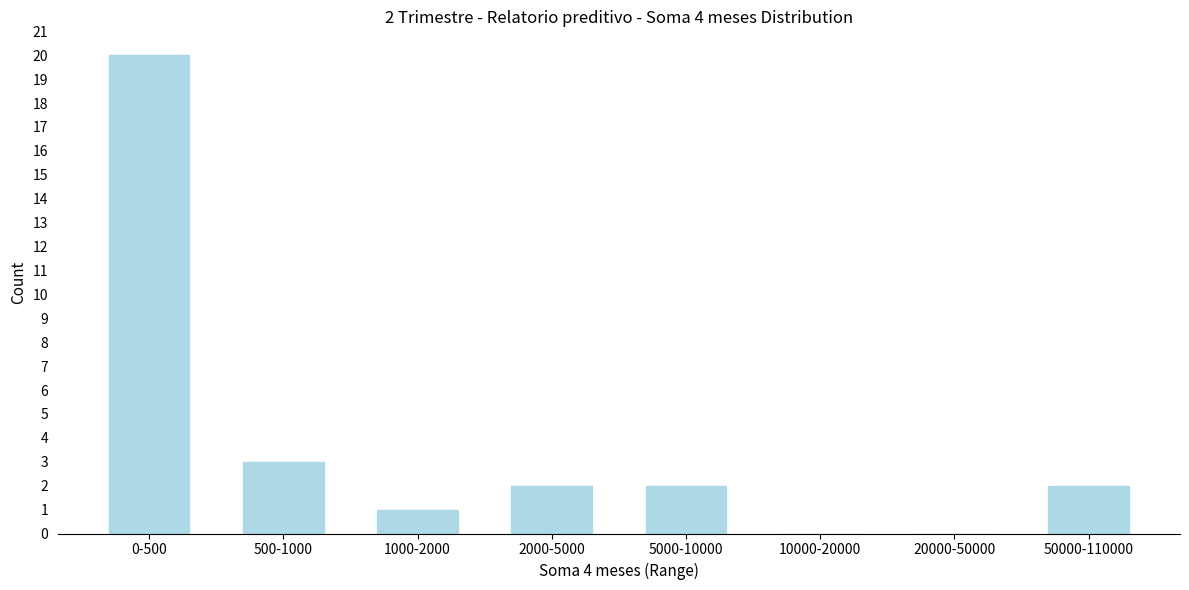

Reading right to left, transcribe all the data shown in this chart.

50000-110000=2	20000-50000=0	10000-20000=0	5000-10000=2	2000-5000=2	1000-2000=1	500-1000=3	0-500=20